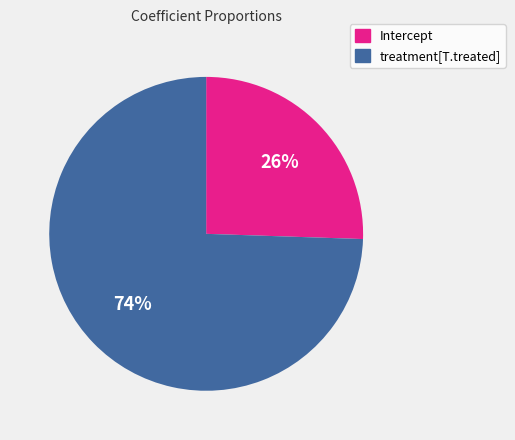

What is the largest slice in the pie chart?

treatment[T.treated]